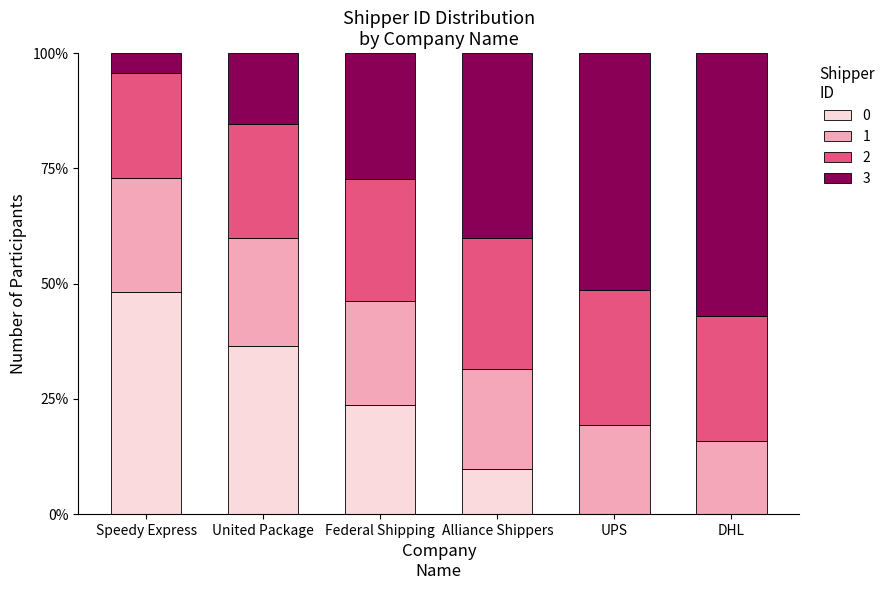

Are the bars grouped side by side (vs. stacked)?

No